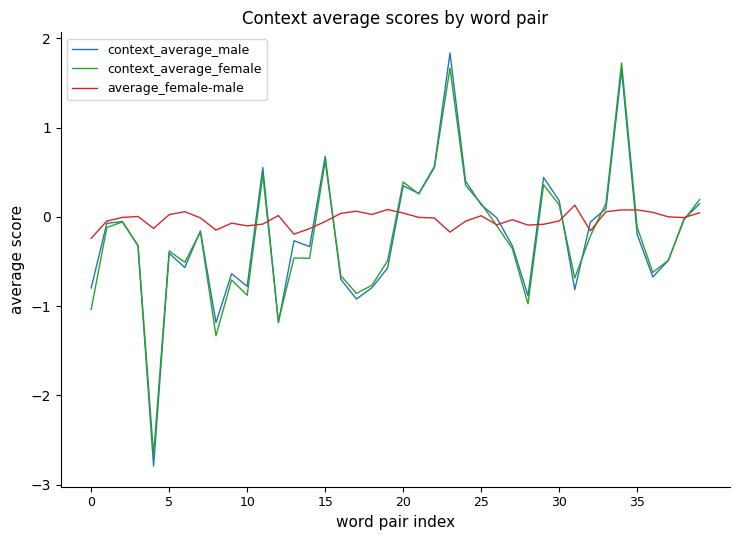

How many lines are shown in the chart?

3